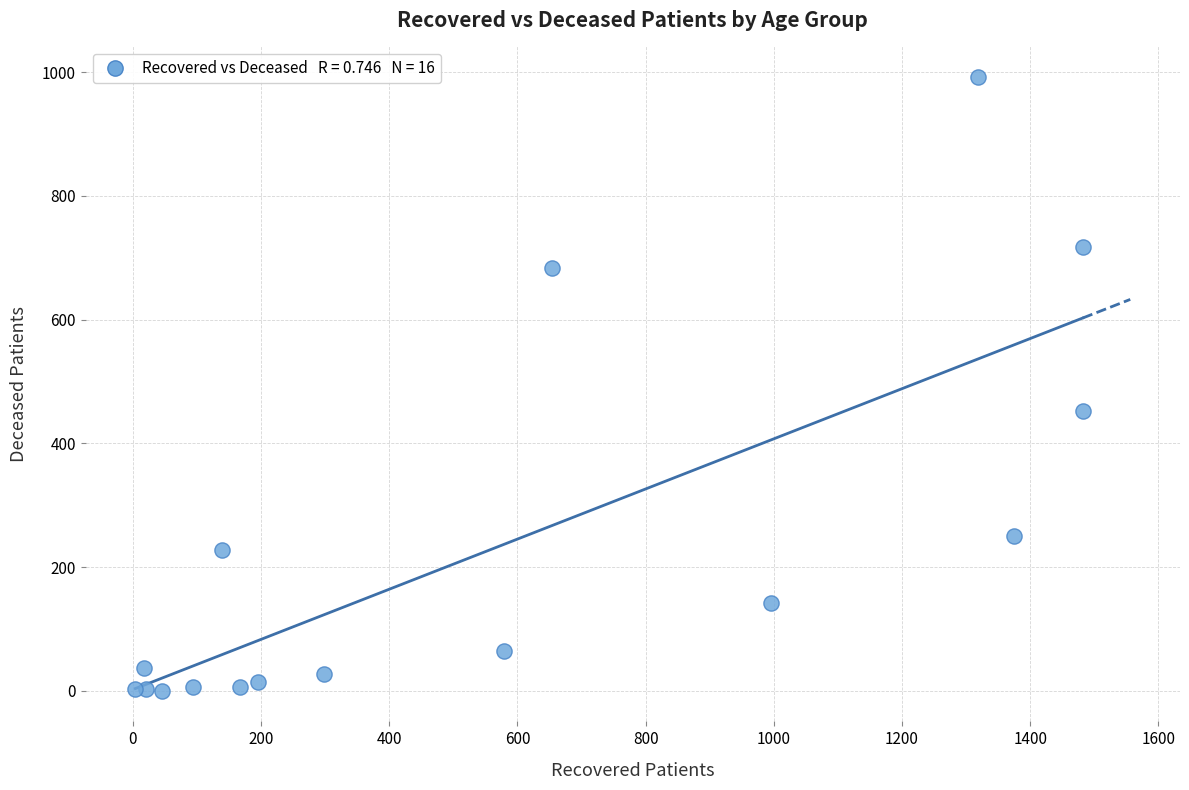

What Y value in the scatter plot is closest to 496?

452